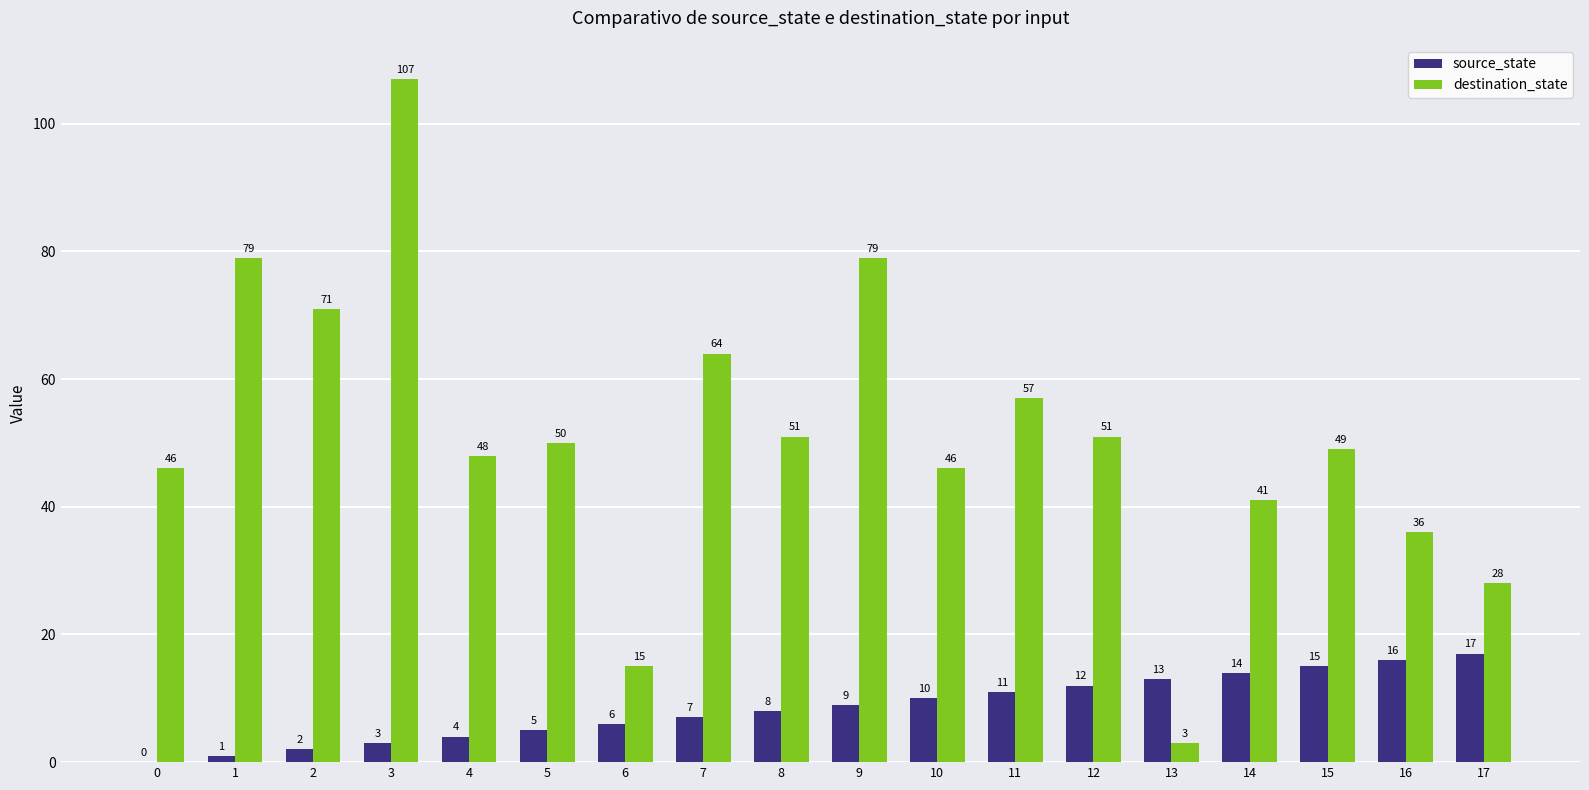

Which series has the largest total across all categories?

destination_state